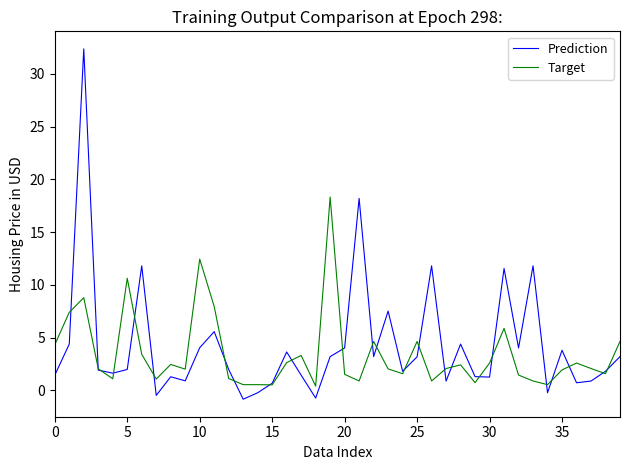

List the series in order of their peak value, highest first.

Prediction, Target